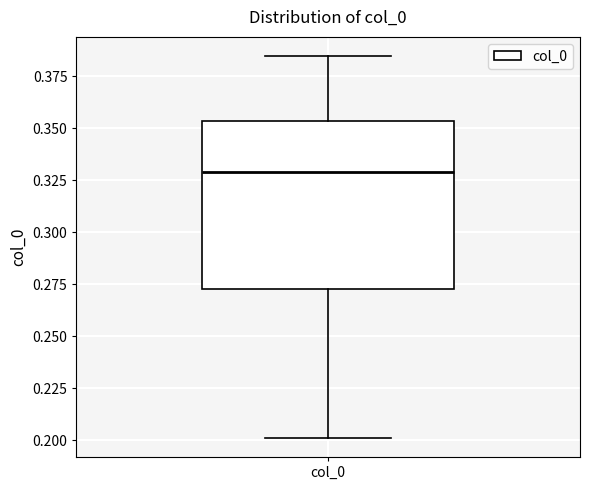

Read this box plot against the y-axis: the position of the median line, the range covered by the box, and the ends of both whiskers. The values are not printed on the chart, so give them approximately, as read against the axis.

median 0.330, box 0.275 to 0.355, whiskers 0.200 to 0.385